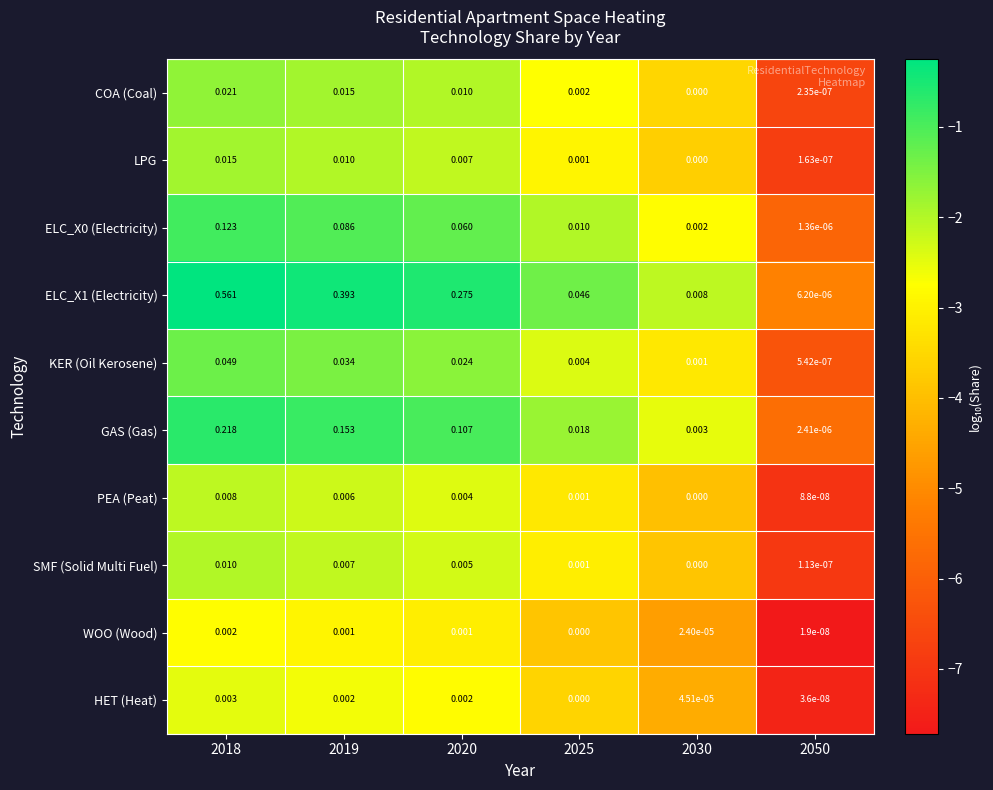

Is the value of KER (Oil Kerosene) at 2050 greater than the value of HET (Heat) at 2025?

Yes